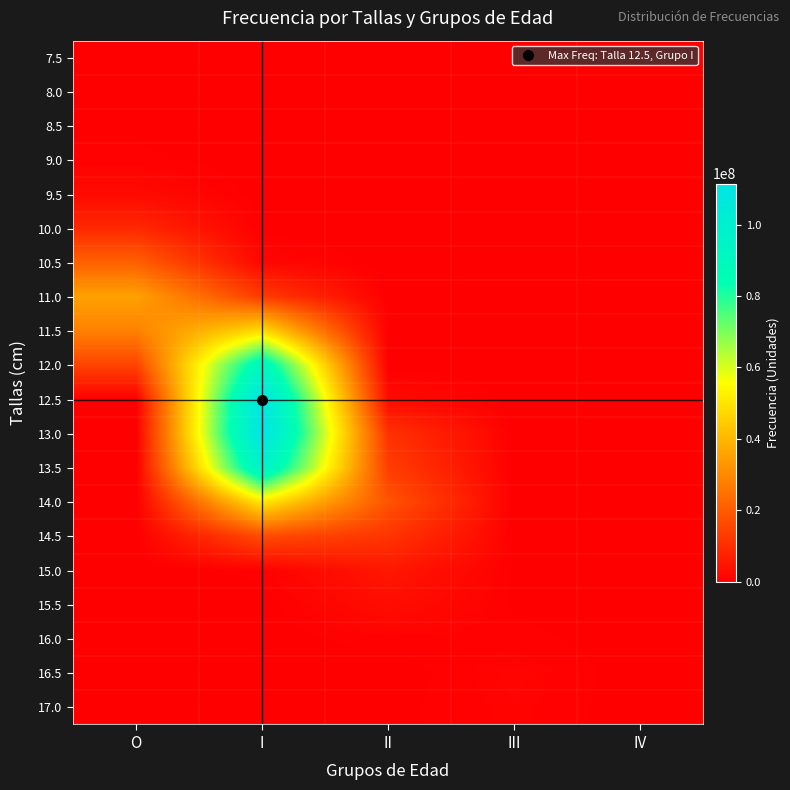

Rank the series at IV from highest to lowest value.

7.5, 8.0, 8.5, 9.0, 9.5, 10.0, 10.5, 11.0, 11.5, 12.0, 12.5, 13.0, 13.5, 14.0, 14.5, 15.0, 15.5, 16.0, 16.5, 17.0